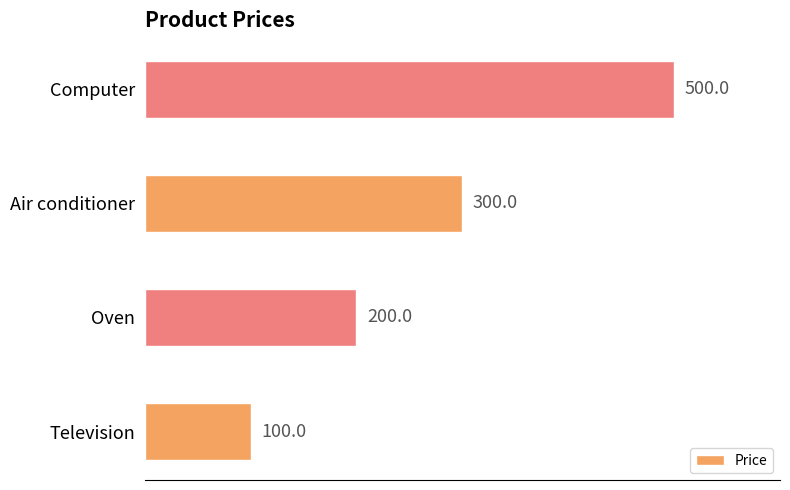

How many distinct data groups are displayed?

1